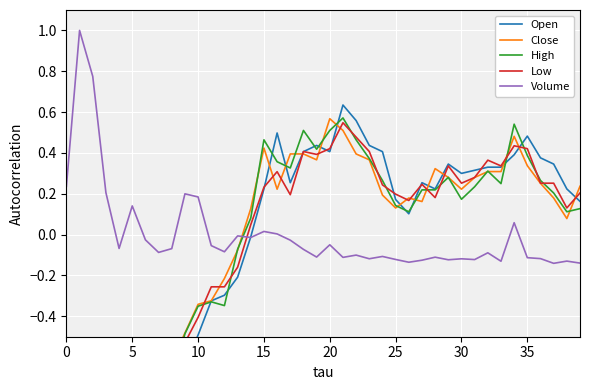

What is the difference between the High values at 39 and 22?

0.3